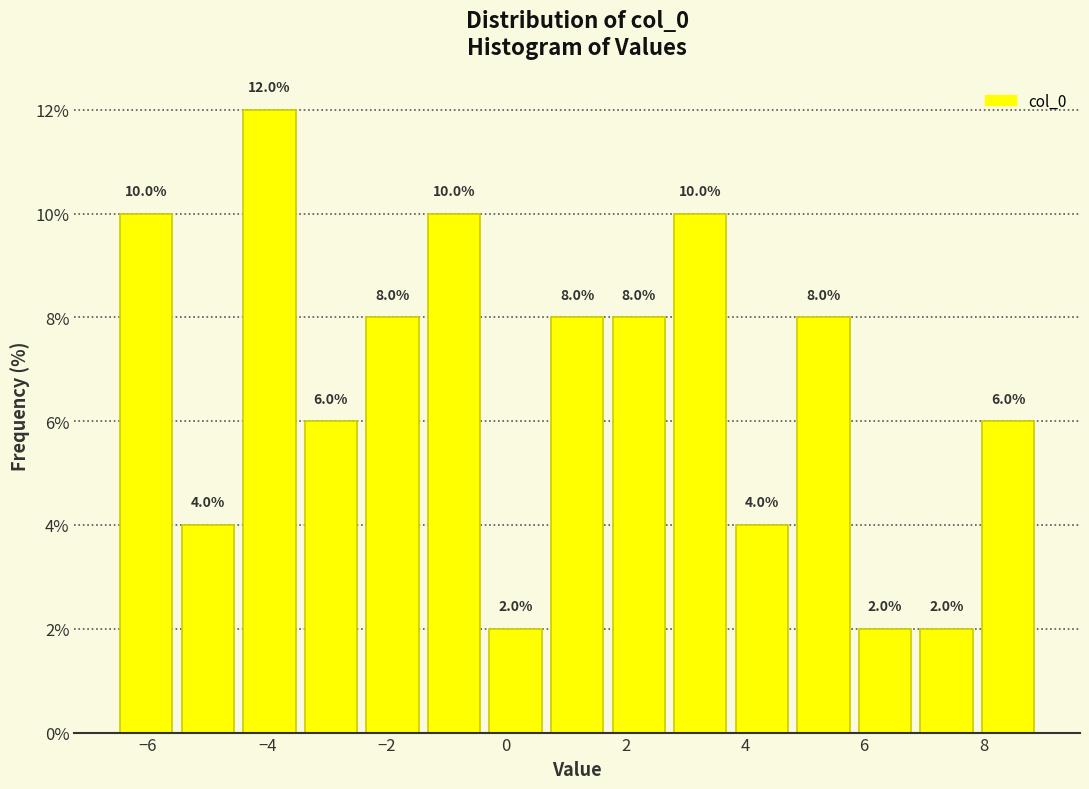

Over which range of the x-axis is the bar tallest?

-4.4 to -3.4